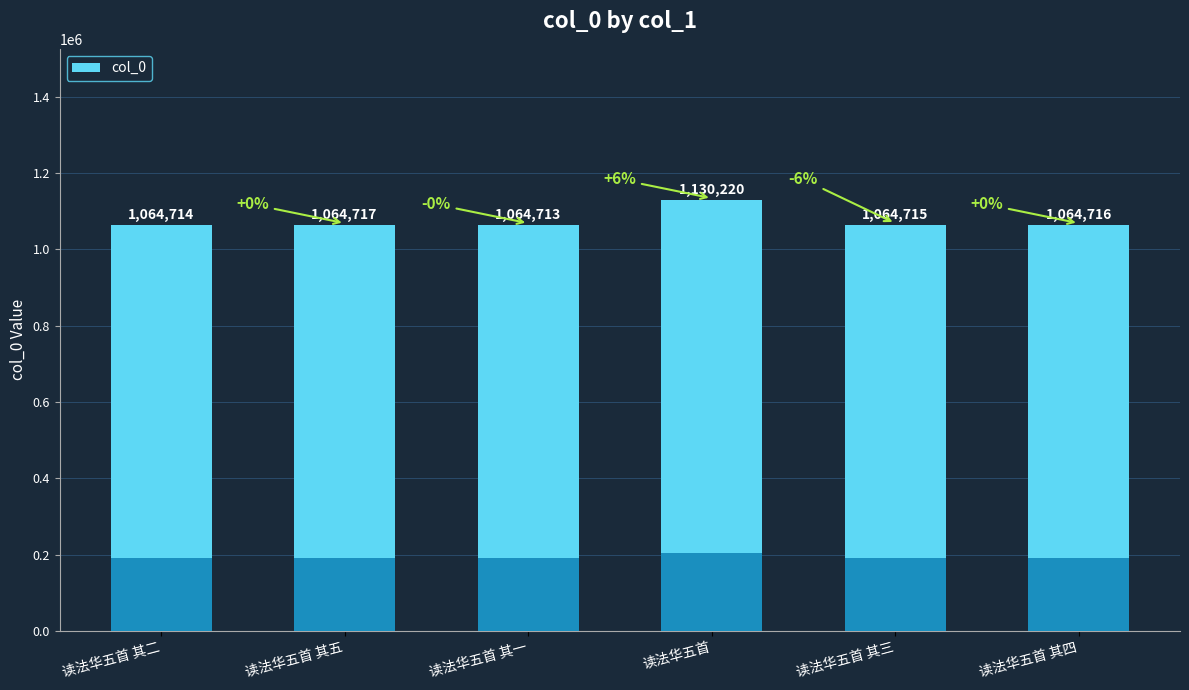

List the labels in order of value, largest first.

读法华五首, 读法华五首 其五, 读法华五首 其四, 读法华五首 其三, 读法华五首 其二, 读法华五首 其一